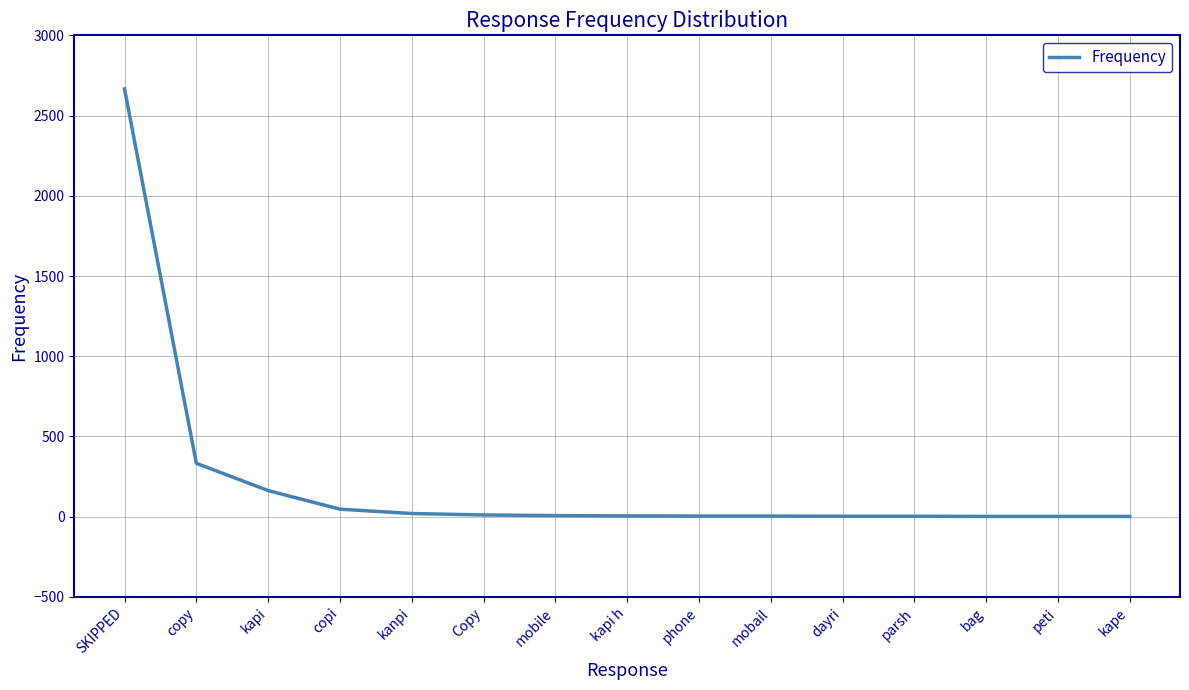

Where is the data nearest to the value 1334?

copy